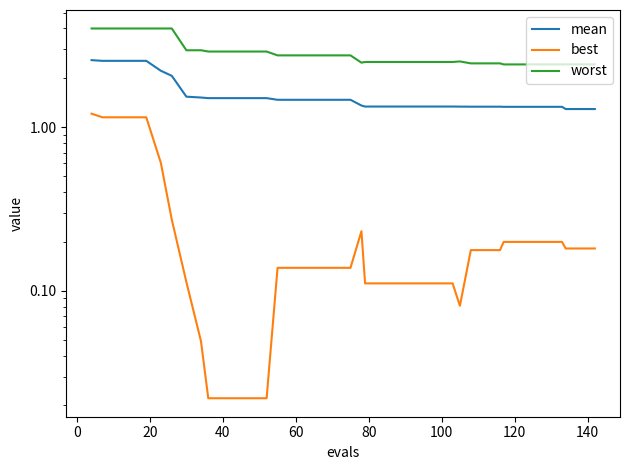

Is this an area chart (filled region under the line)?

No